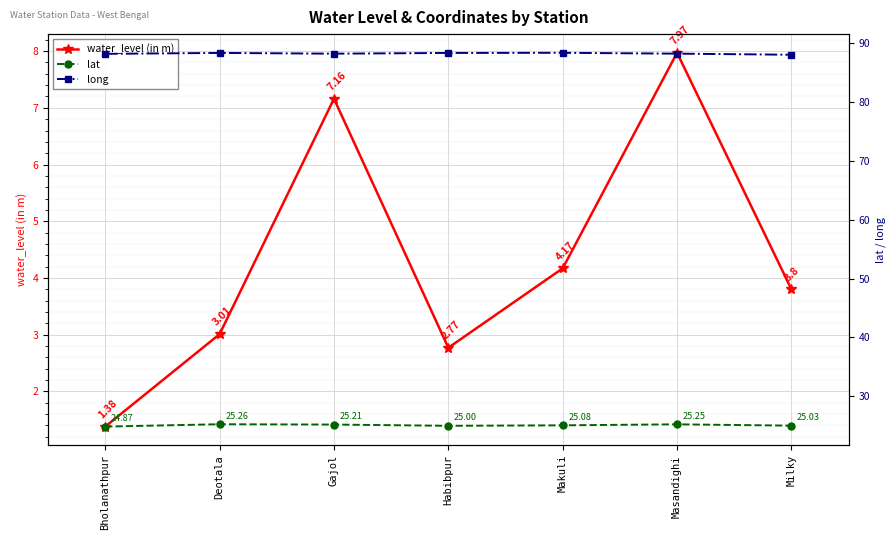

What are all the series names shown in the legend?

water_level (in m), lat, long